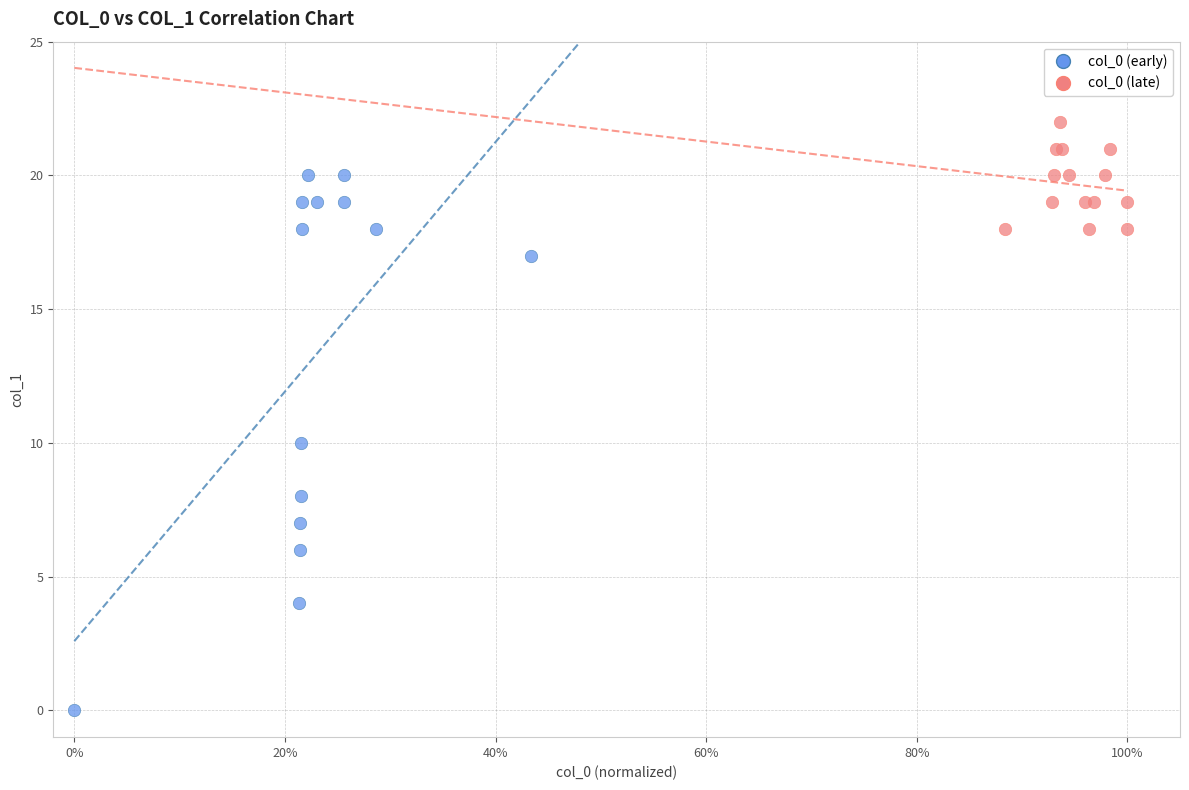

Which series reaches the minimum Y coordinate?

col_0 (early)